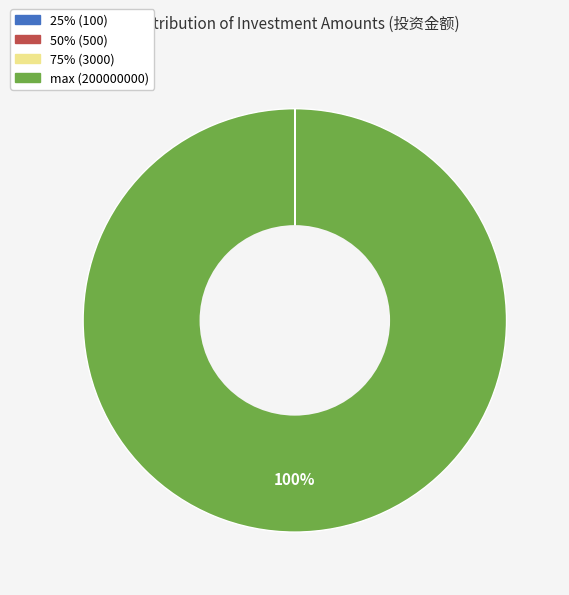

Which category has the biggest portion of the pie?

max (200000000)